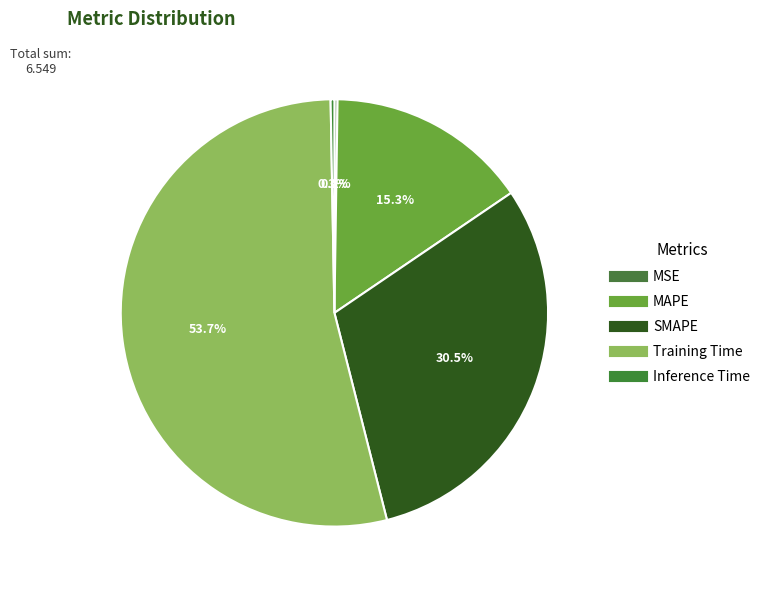

True or false: MAPE accounts for 2% of the total.

False